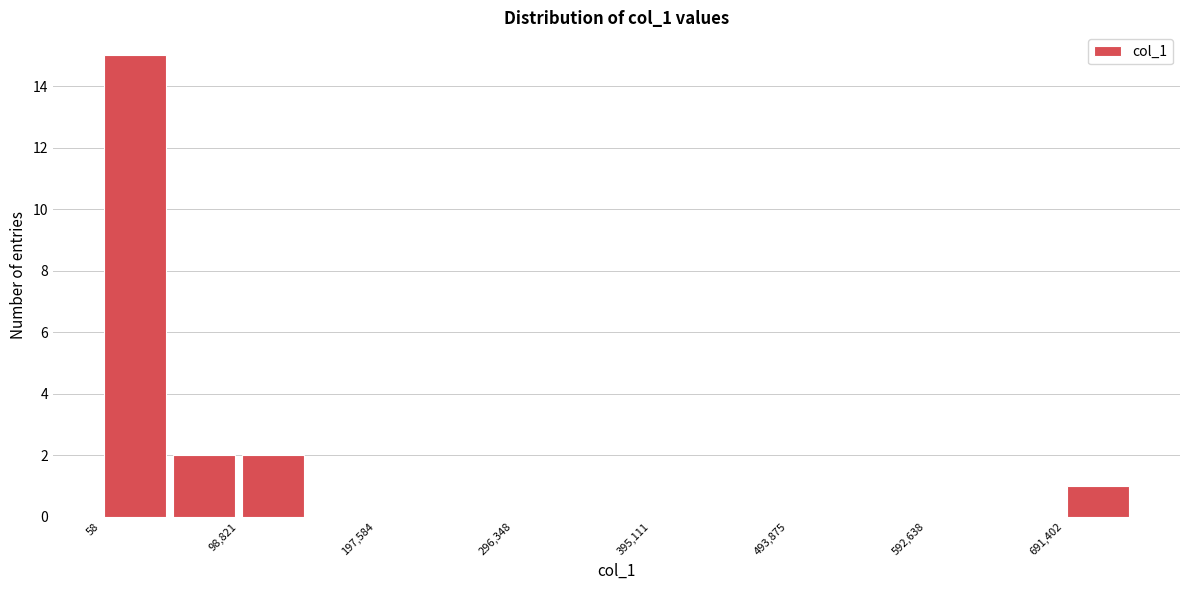

Over which range of the x-axis is the bar tallest?

0 to 50000